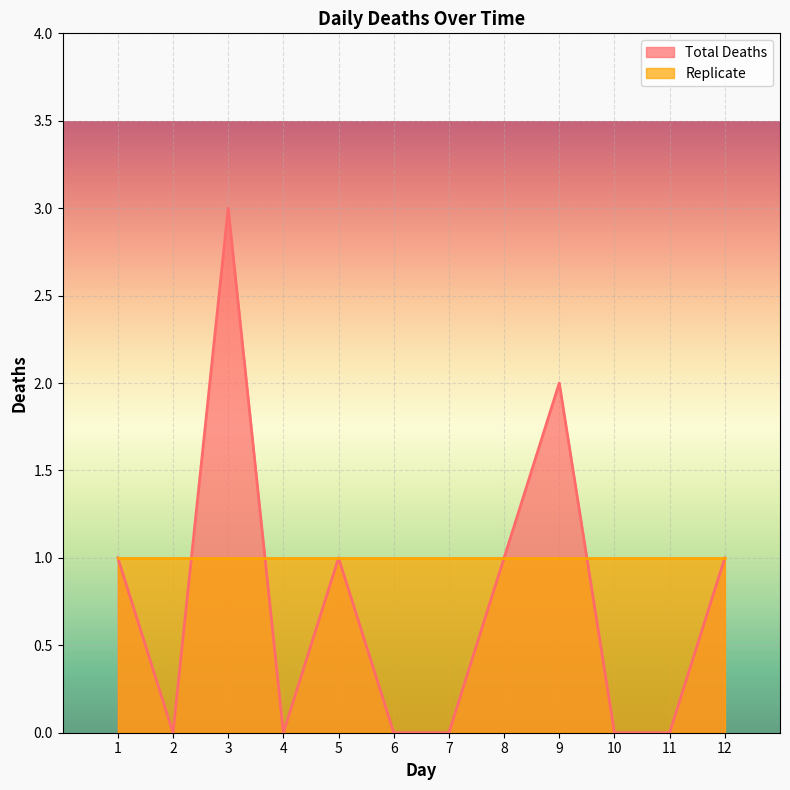

Reading left to right, transcribe all the data shown in this chart.

1=1	2=0	3=3	4=0	5=1	6=0	7=0	8=1	9=2	10=0	11=0	12=1